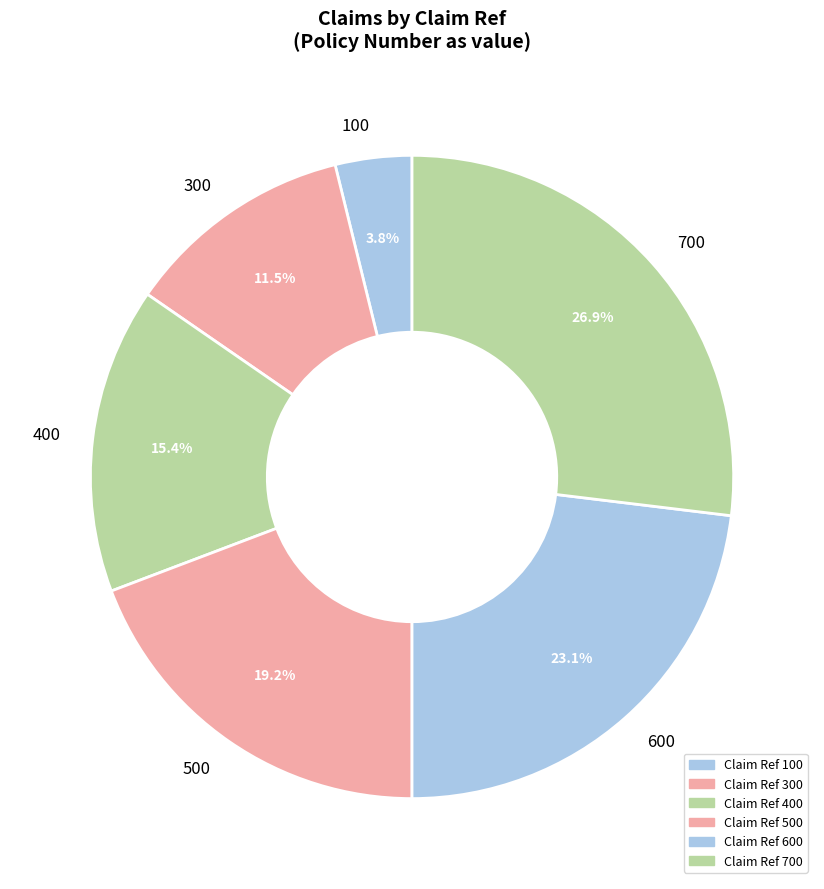

Count the number of slices in the pie.

6